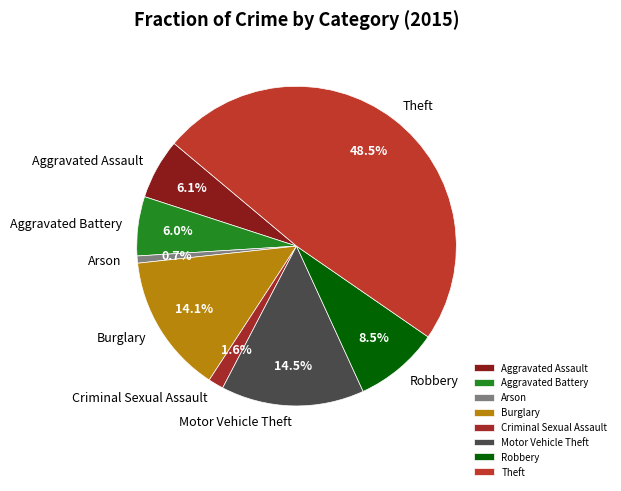

What portion of the pie excludes Arson?

99.3%